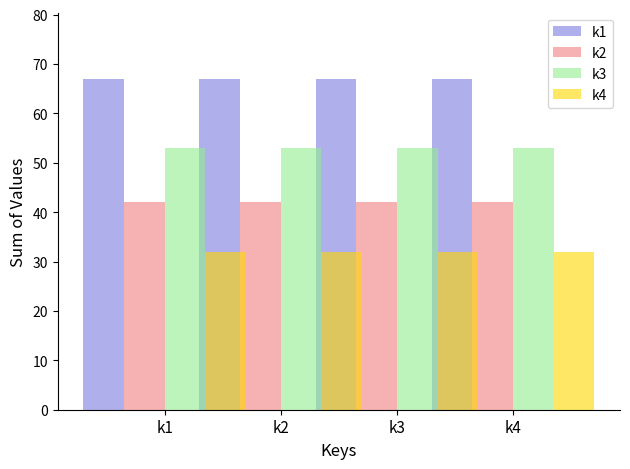

Which series has the largest range (max minus min)?

k1